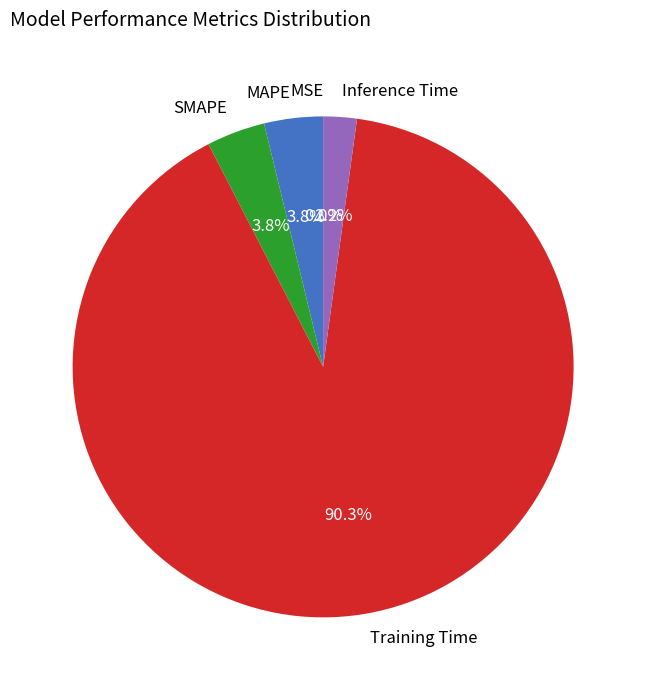

How much of the chart is everything except SMAPE?

96.2%